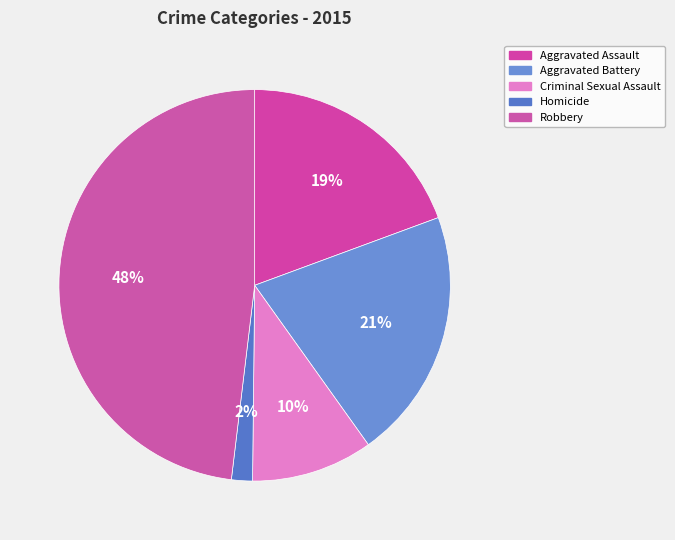

To the nearest percent, what percentage of the pie is Aggravated Battery?

21%